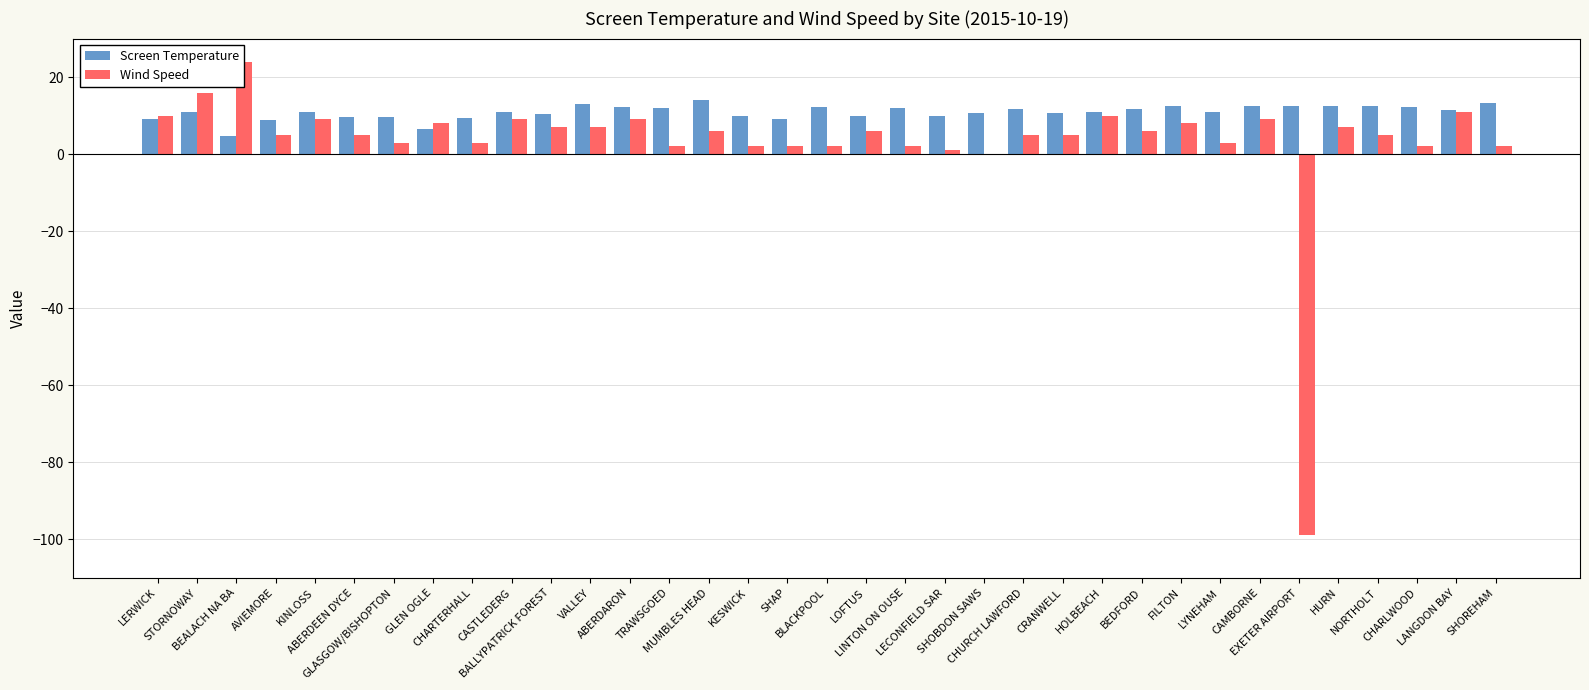

How many categories are shown in the chart?

35